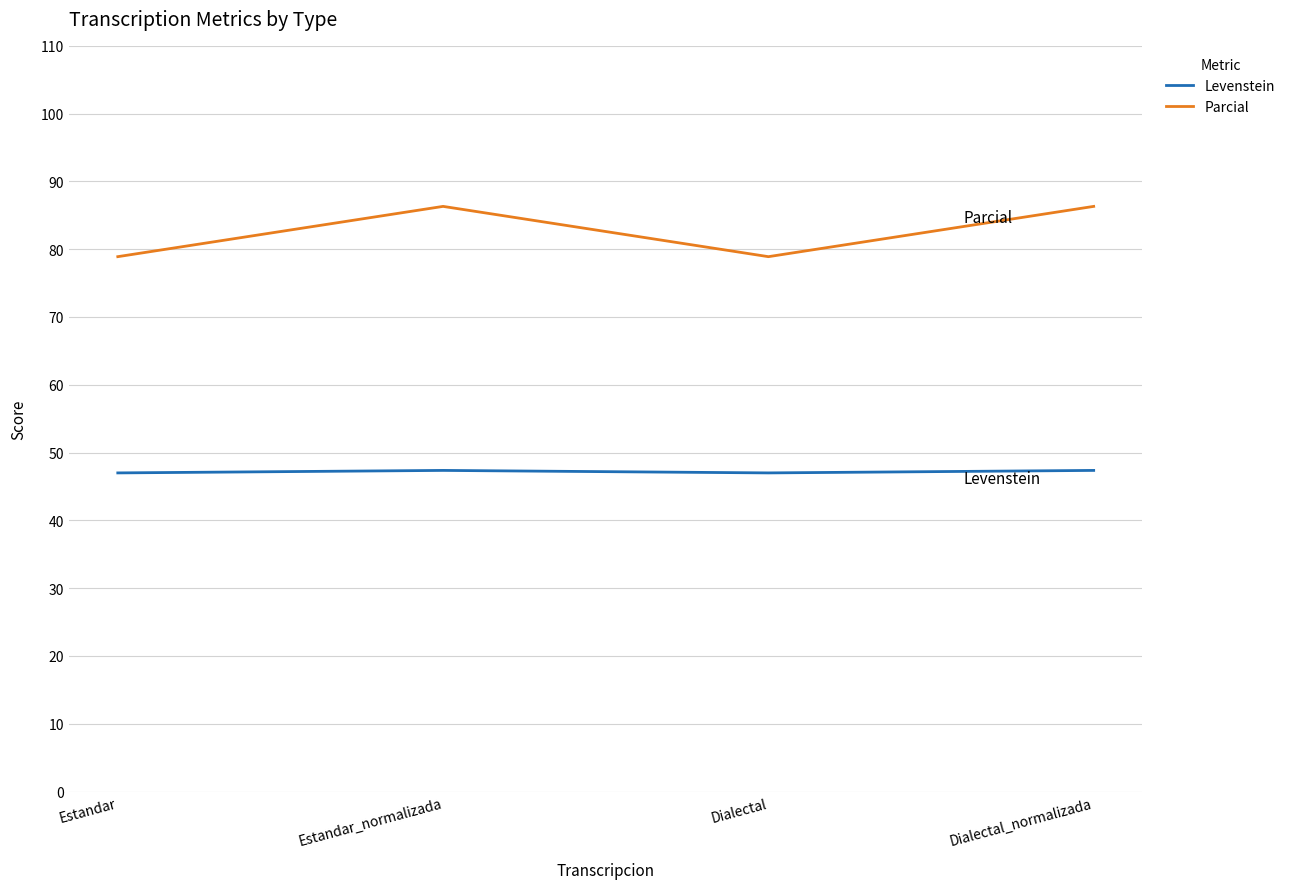

What is the sum of all Levenstein values?

188.7